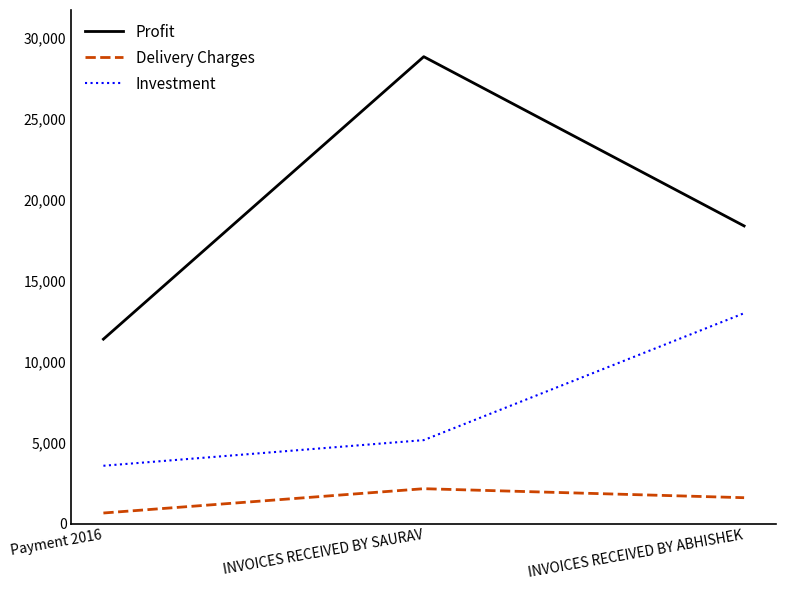

What position from the left is INVOICES RECEIVED BY SAURAV?

2